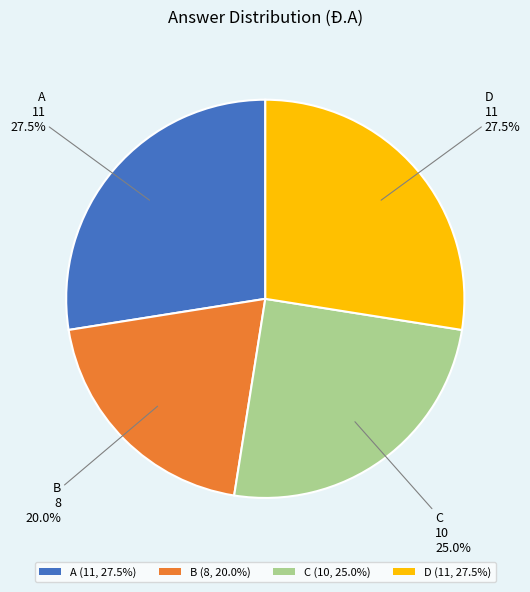

What is the smallest slice in the pie chart?

B